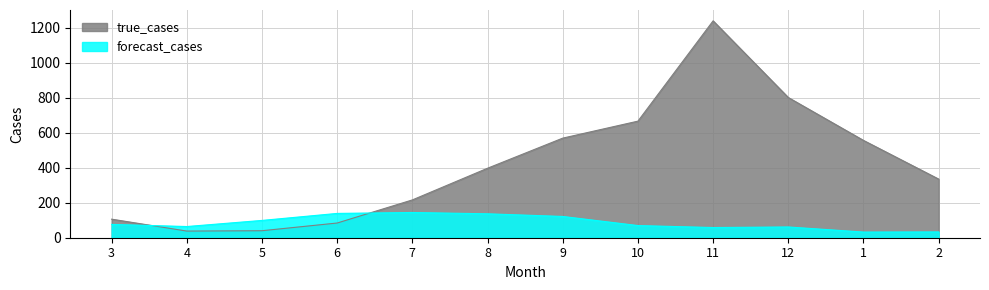

The value of true_cases at 6 is 84.0. True or false?

True